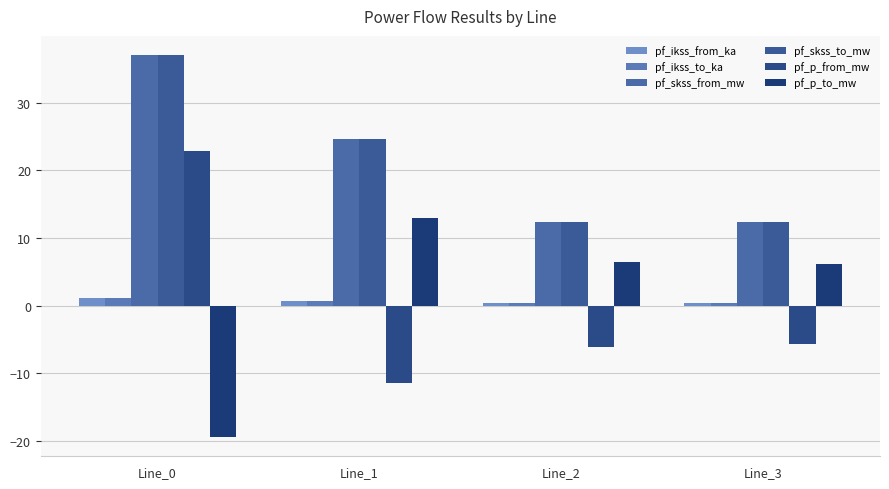

What is the minimum value for pf_p_to_mw?

-19.5